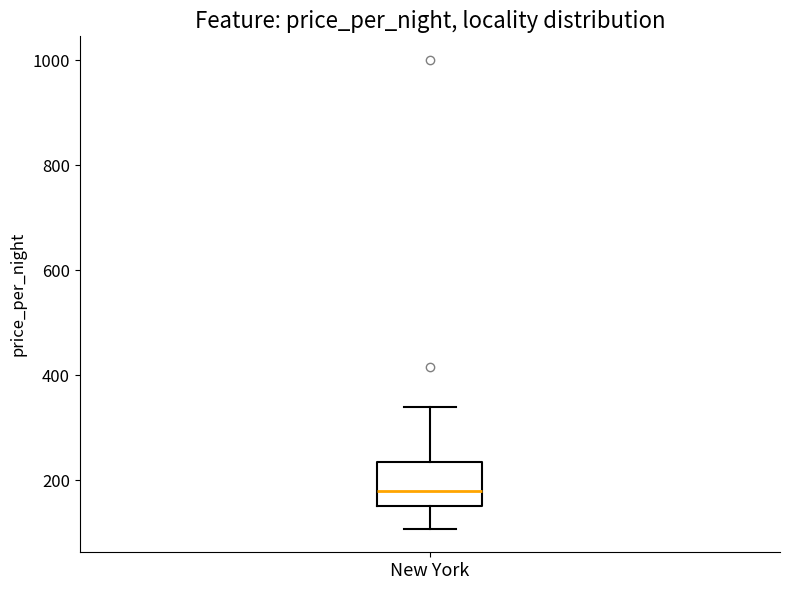

Where does the median line of the box for New York sit on the y-axis? The values are not printed on the chart, so give them approximately, as read against the axis.

180